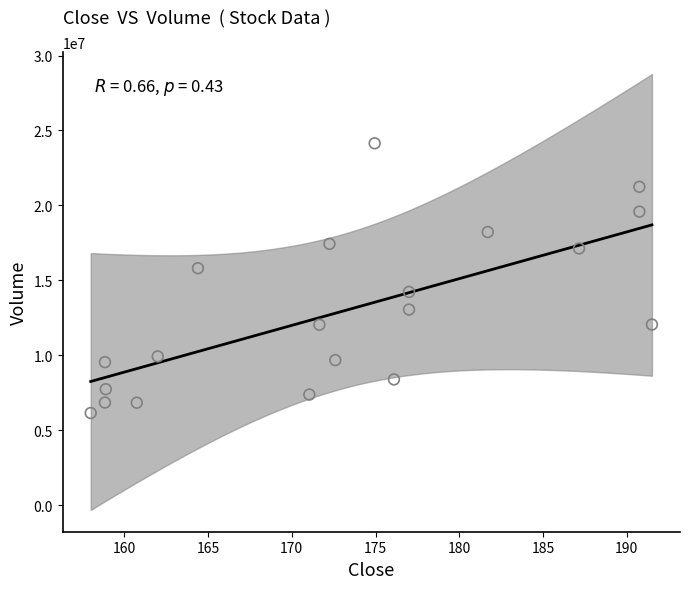

What is the range of Y values (max minus min)?

18001924